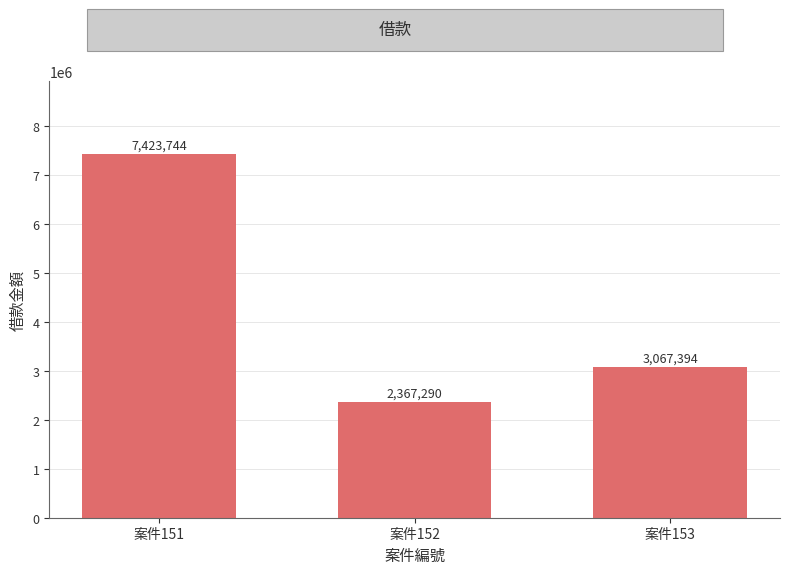

How many bars are there in total?

3